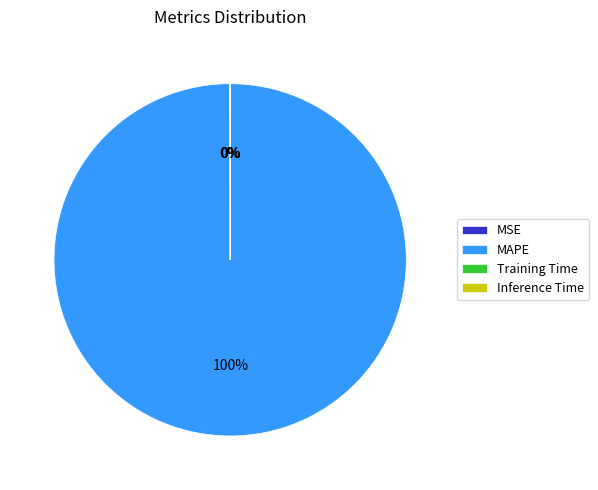

To the nearest percent, what portion does MAPE represent?

100%